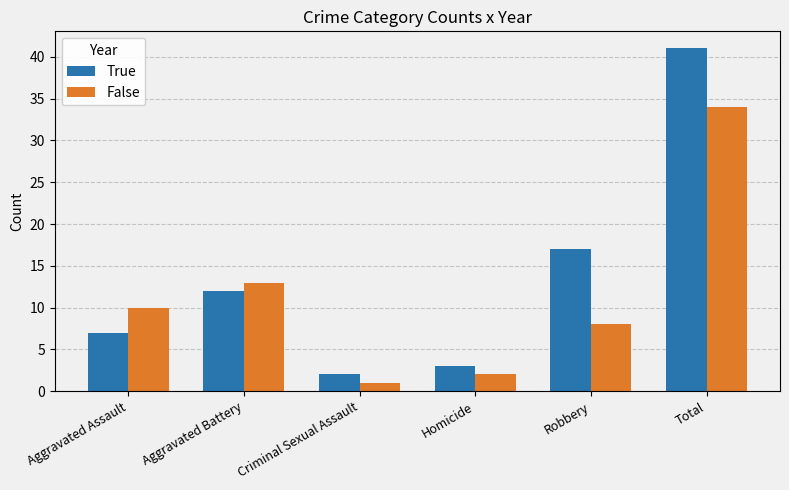

What are all the series names shown in the legend?

True, False